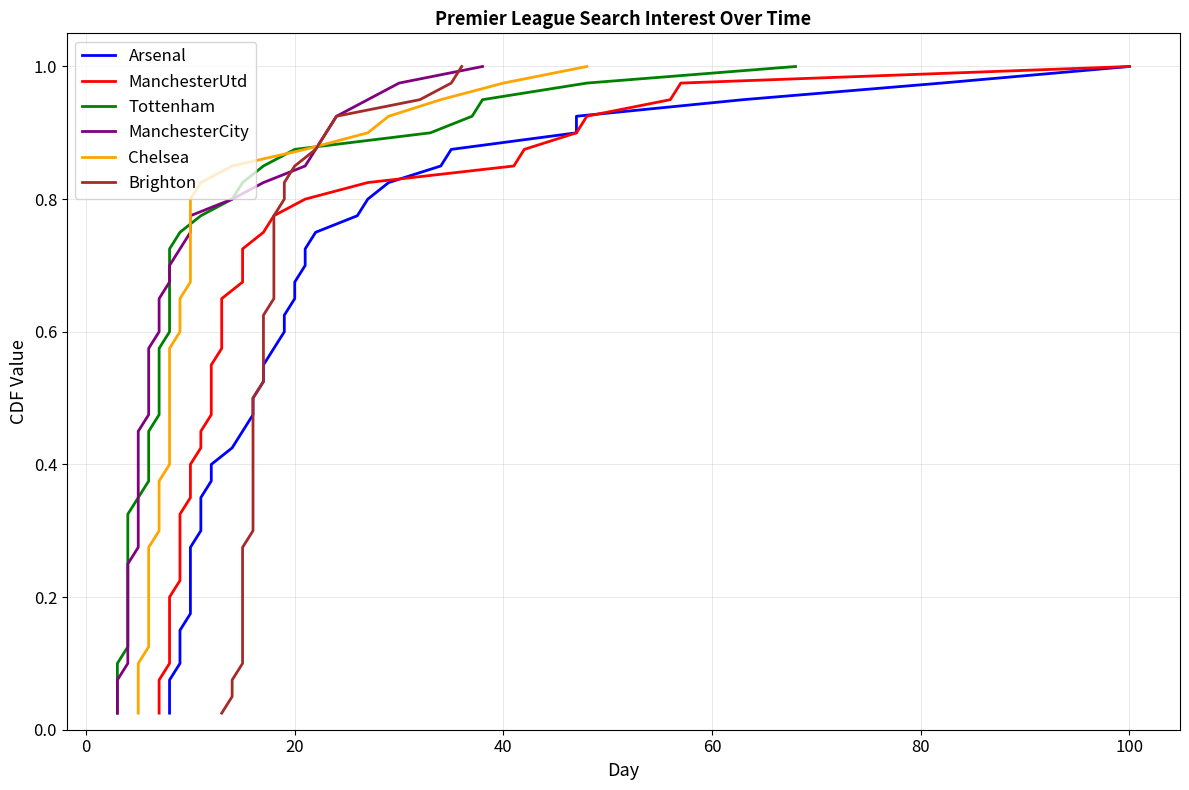

The value of Arsenal at 35 is 0.5. True or false?

False